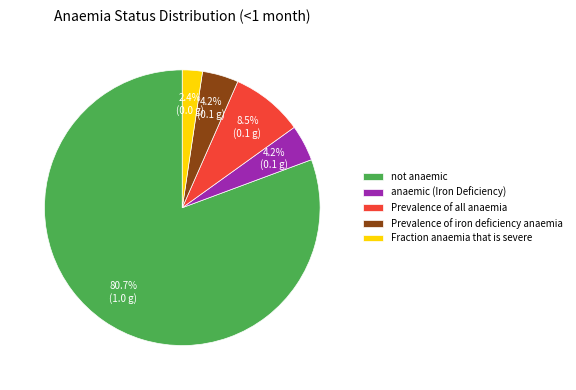

What portion of the pie excludes Fraction anaemia that is severe?

97.6%